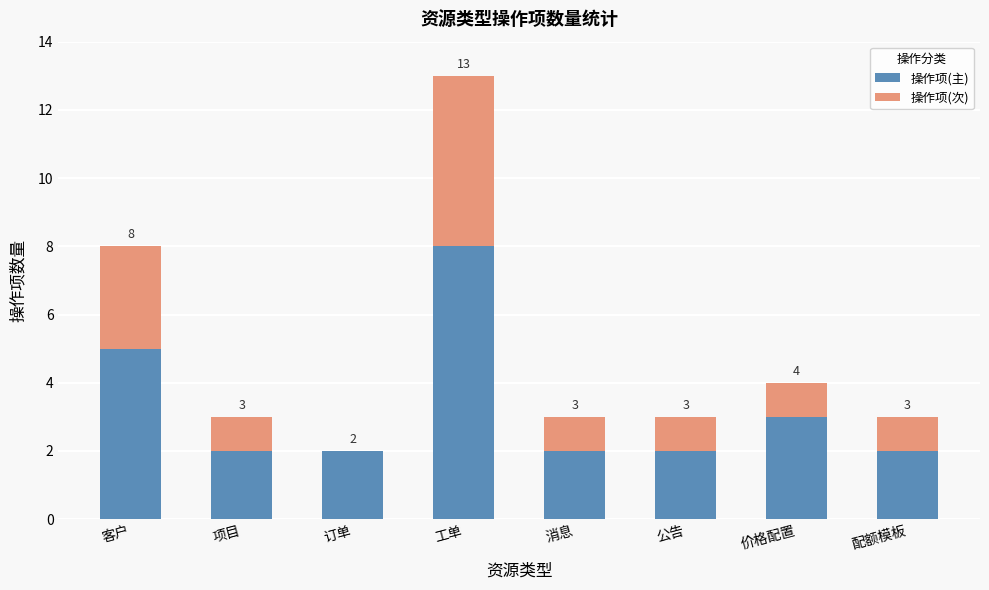

The value of 操作项(主) at 工单 is 11. True or false?

False